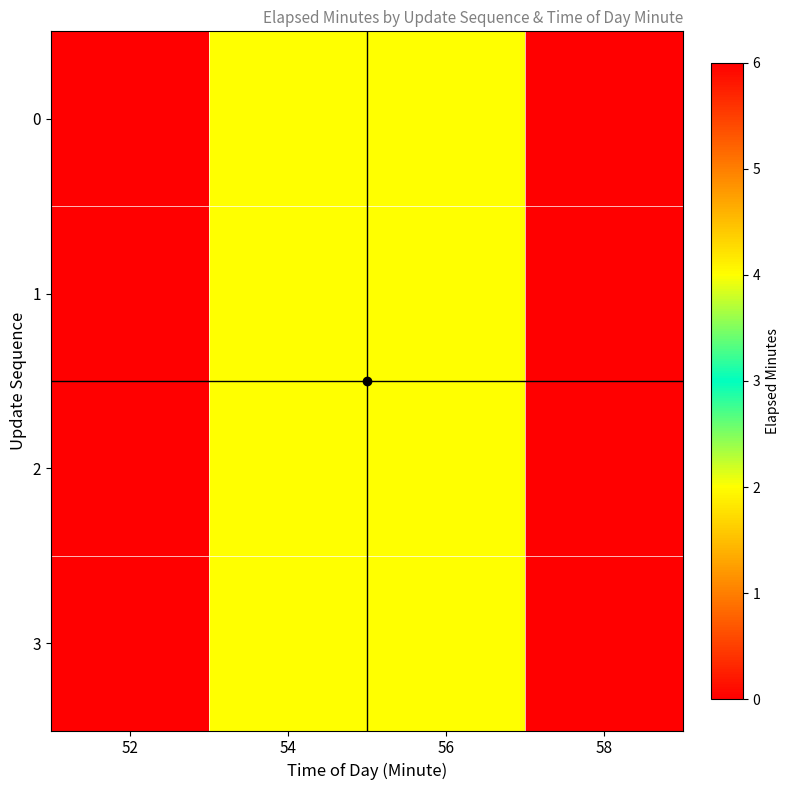

How many categories are shown in the chart?

4